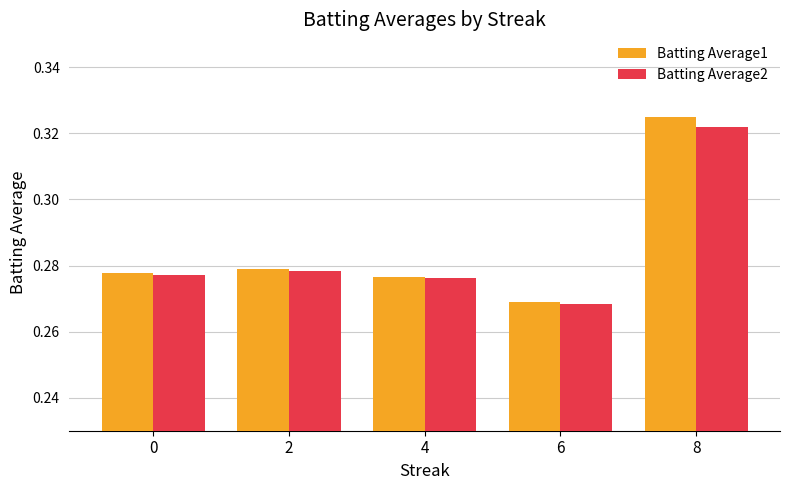

The Batting Average2 series shows 0.5 at 4. True or false?

False